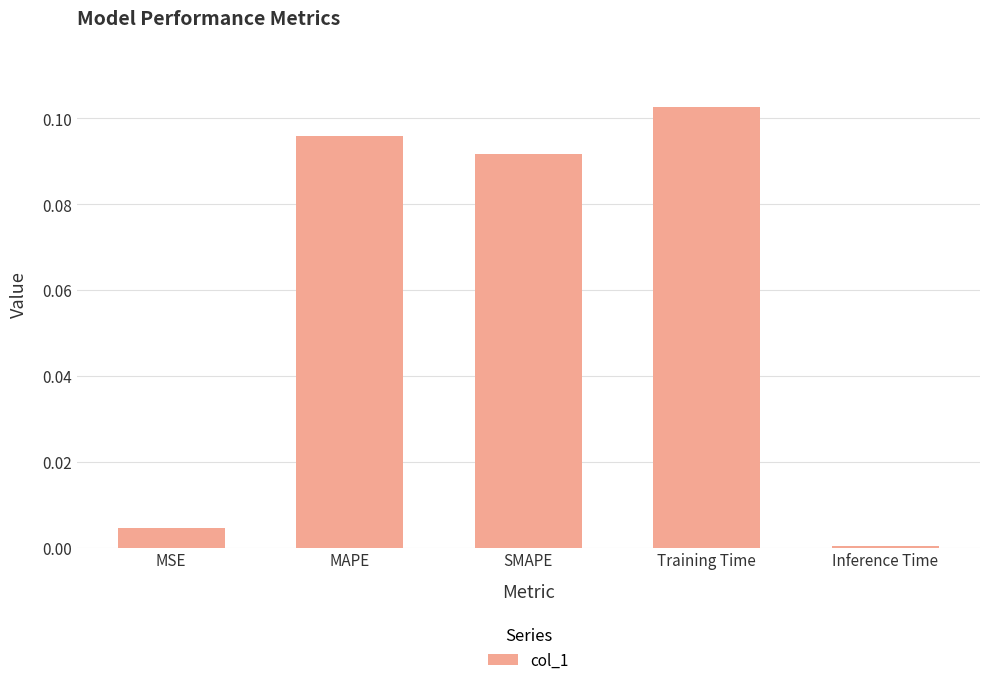

The value at MSE is 0.0. True or false?

True